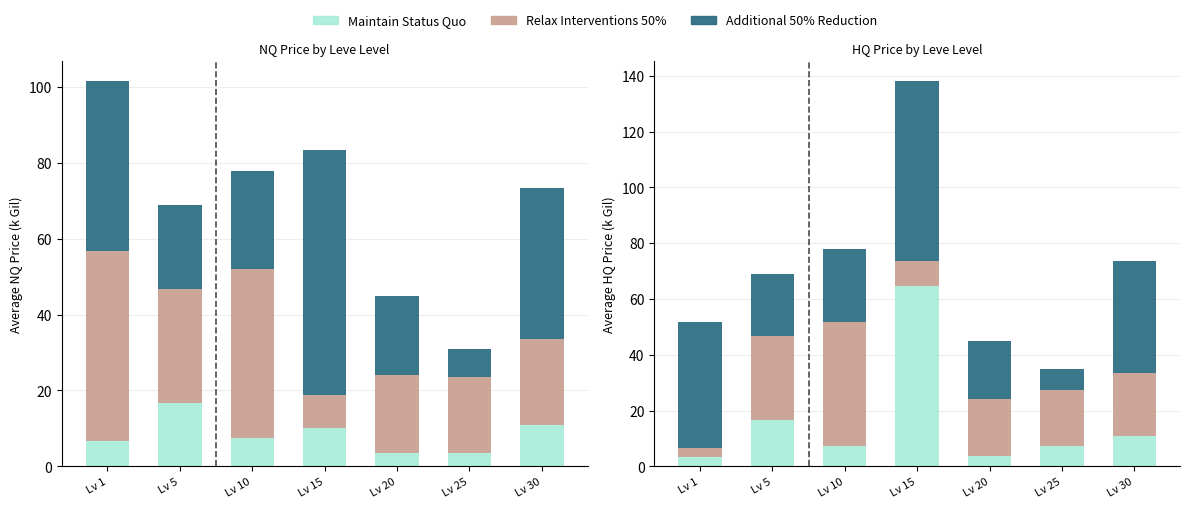

Which series has the largest total across all categories?

Additional 50% Reduction